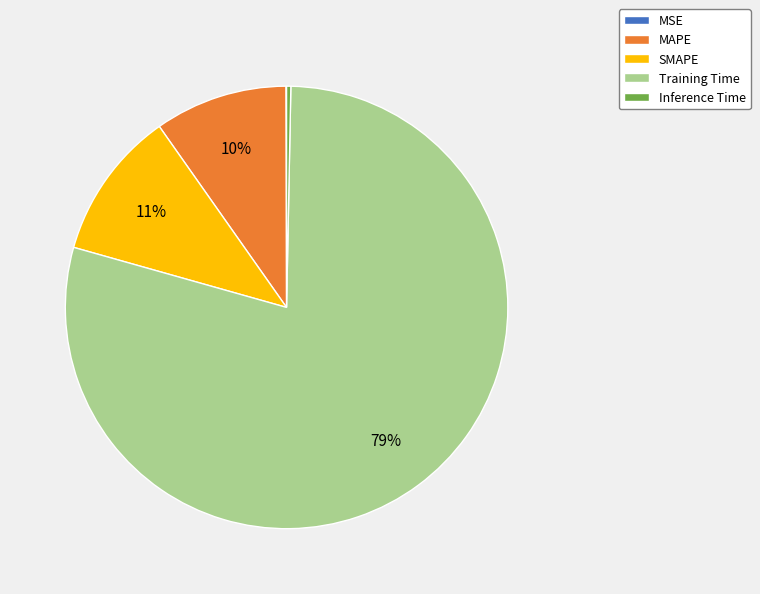

The Training Time slice represents 72% of the pie. True or false?

False